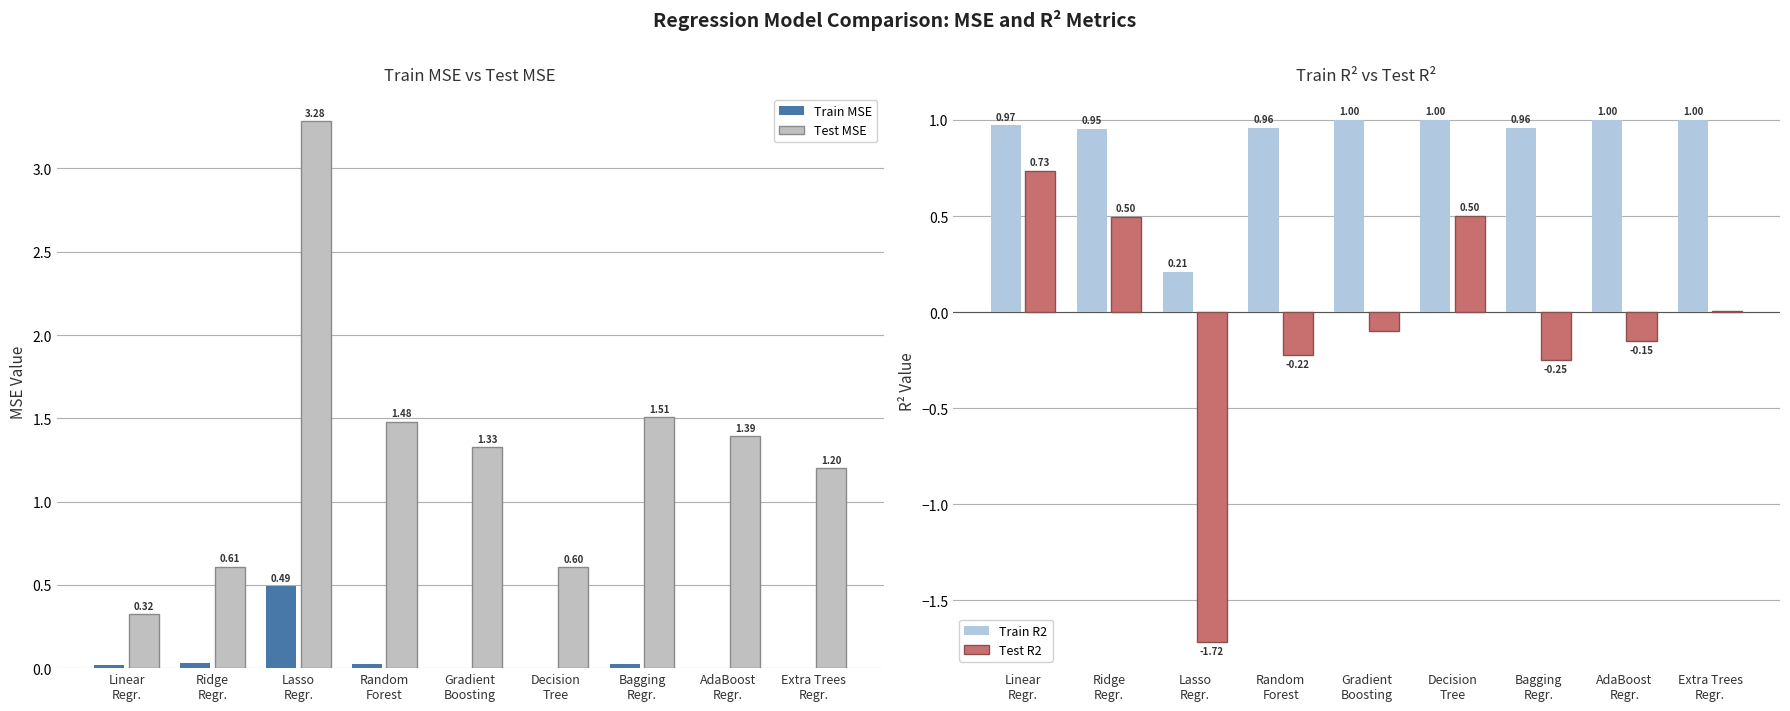

What is the label of the 2nd bar from the left?

Ridge
Regr.